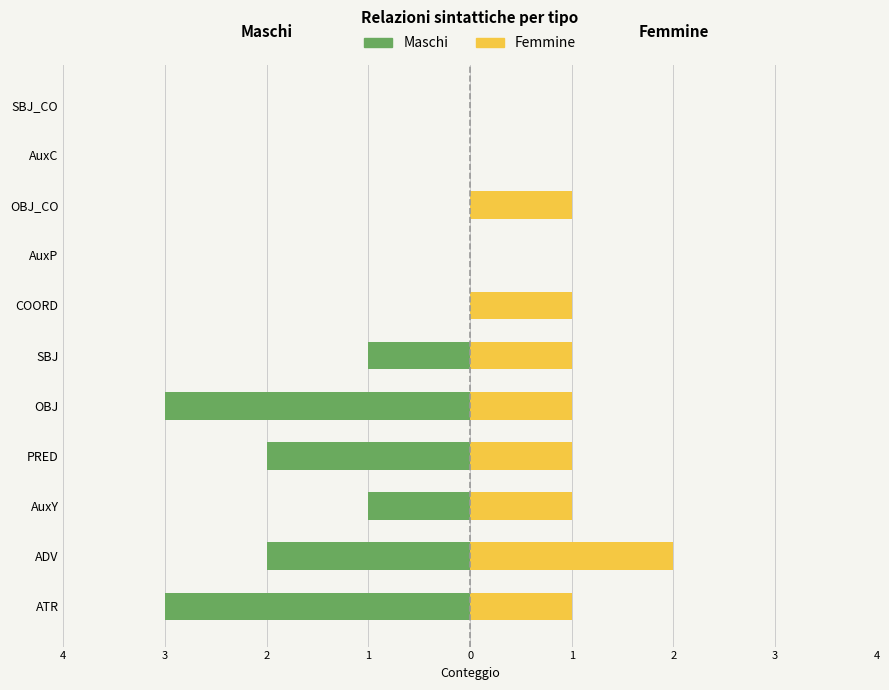

What is the difference between the maximum and second lowest values in the Maschi series?

3